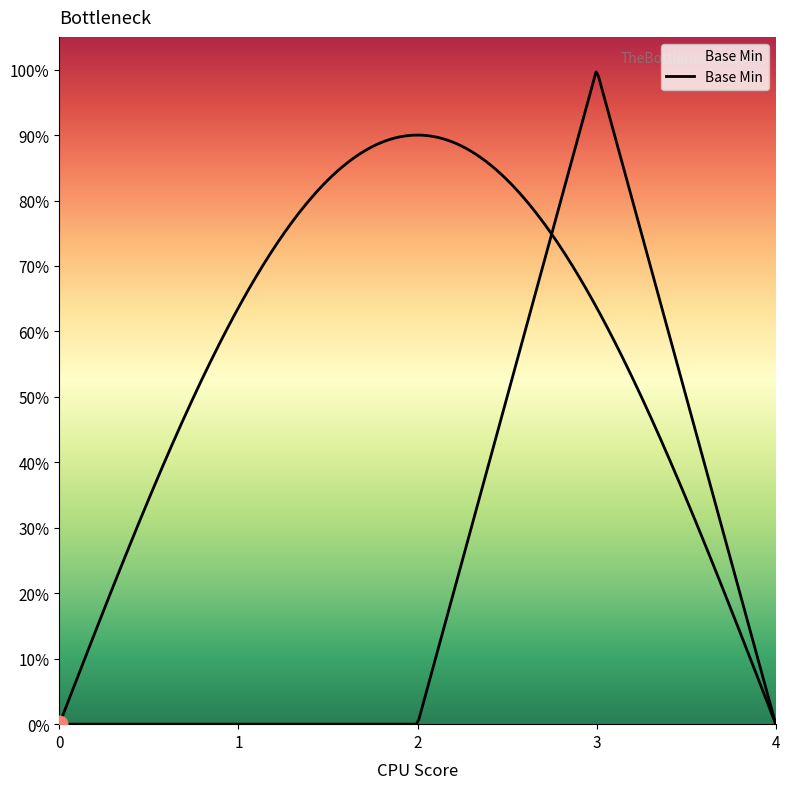

True or false: the data shows 0 at 0.

True